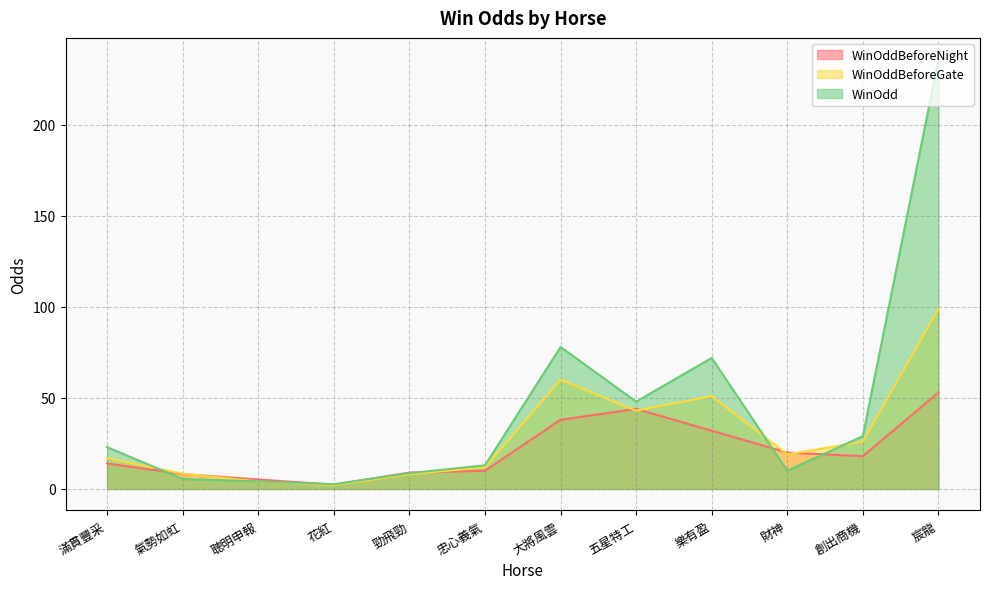

Which series ends up on top after the final intersection of WinOddBeforeGate and WinOddBeforeNight?

WinOddBeforeGate